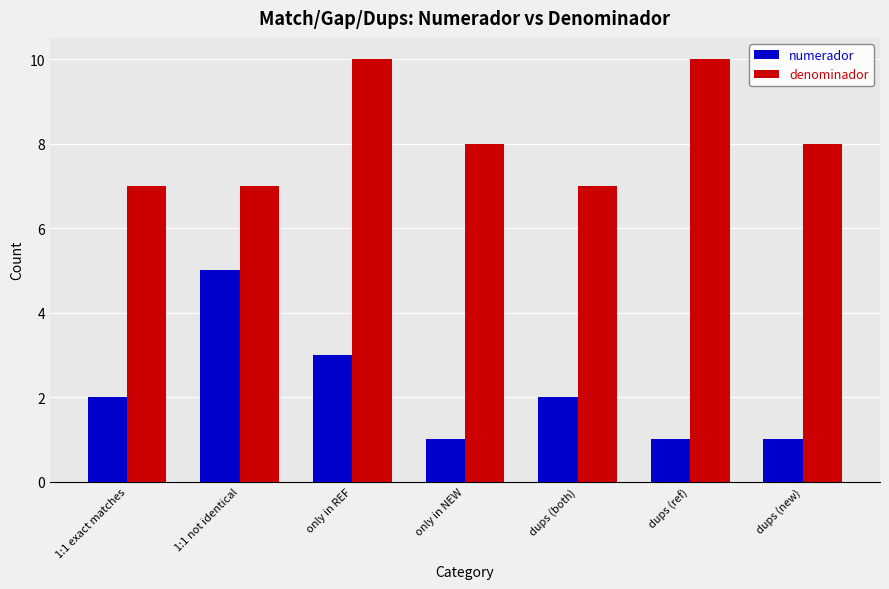

What position from the right is 1:1 not identical?

6